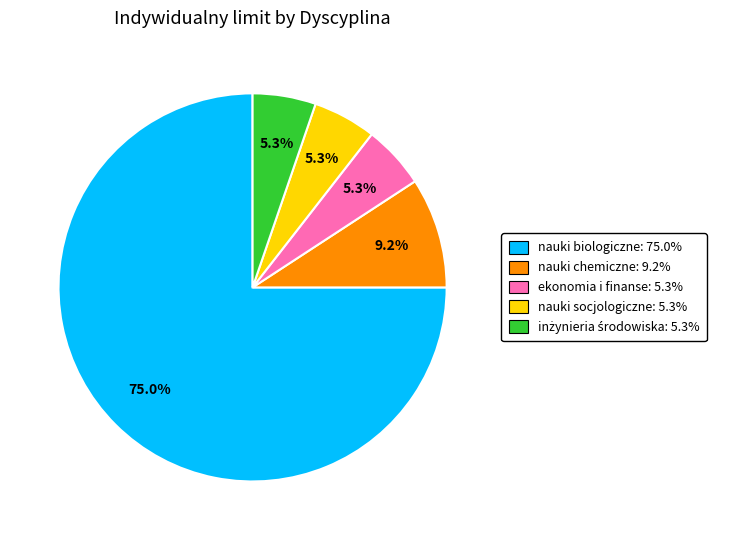

Is there any slice that represents more than half of the pie?

Yes